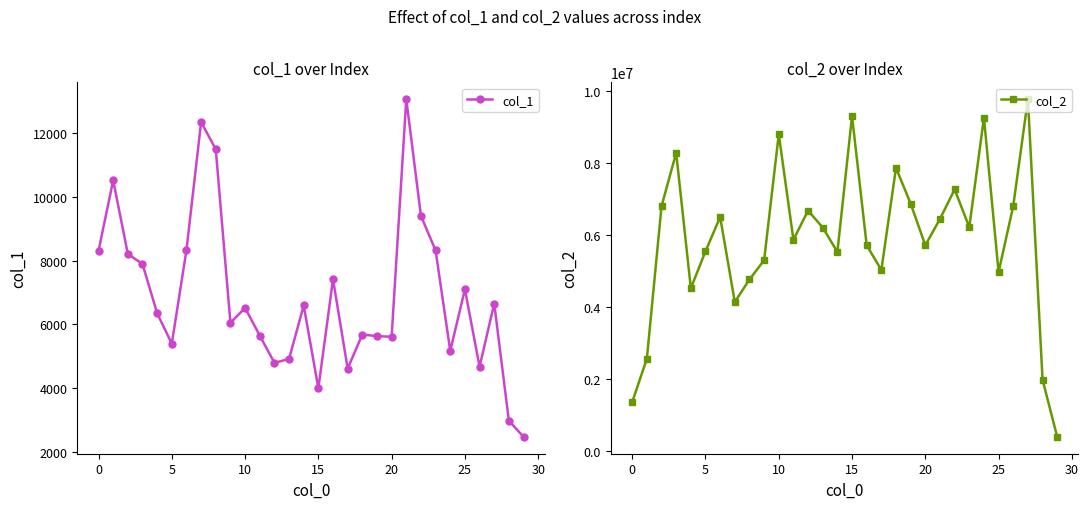

How many interior local valleys does the col_2 series have?

8